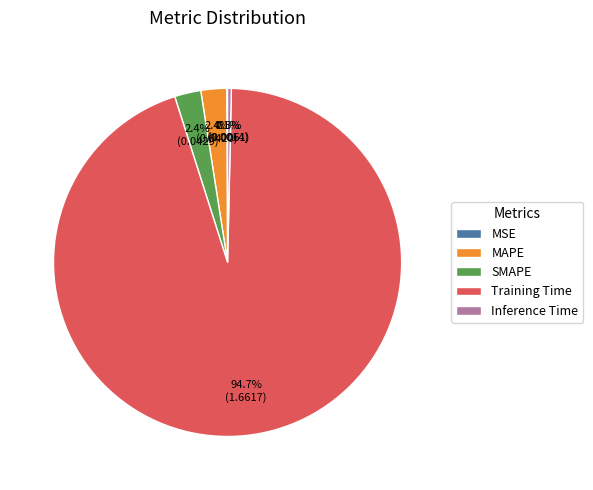

What is the total percentage of Training Time and Inference Time?

95.1%